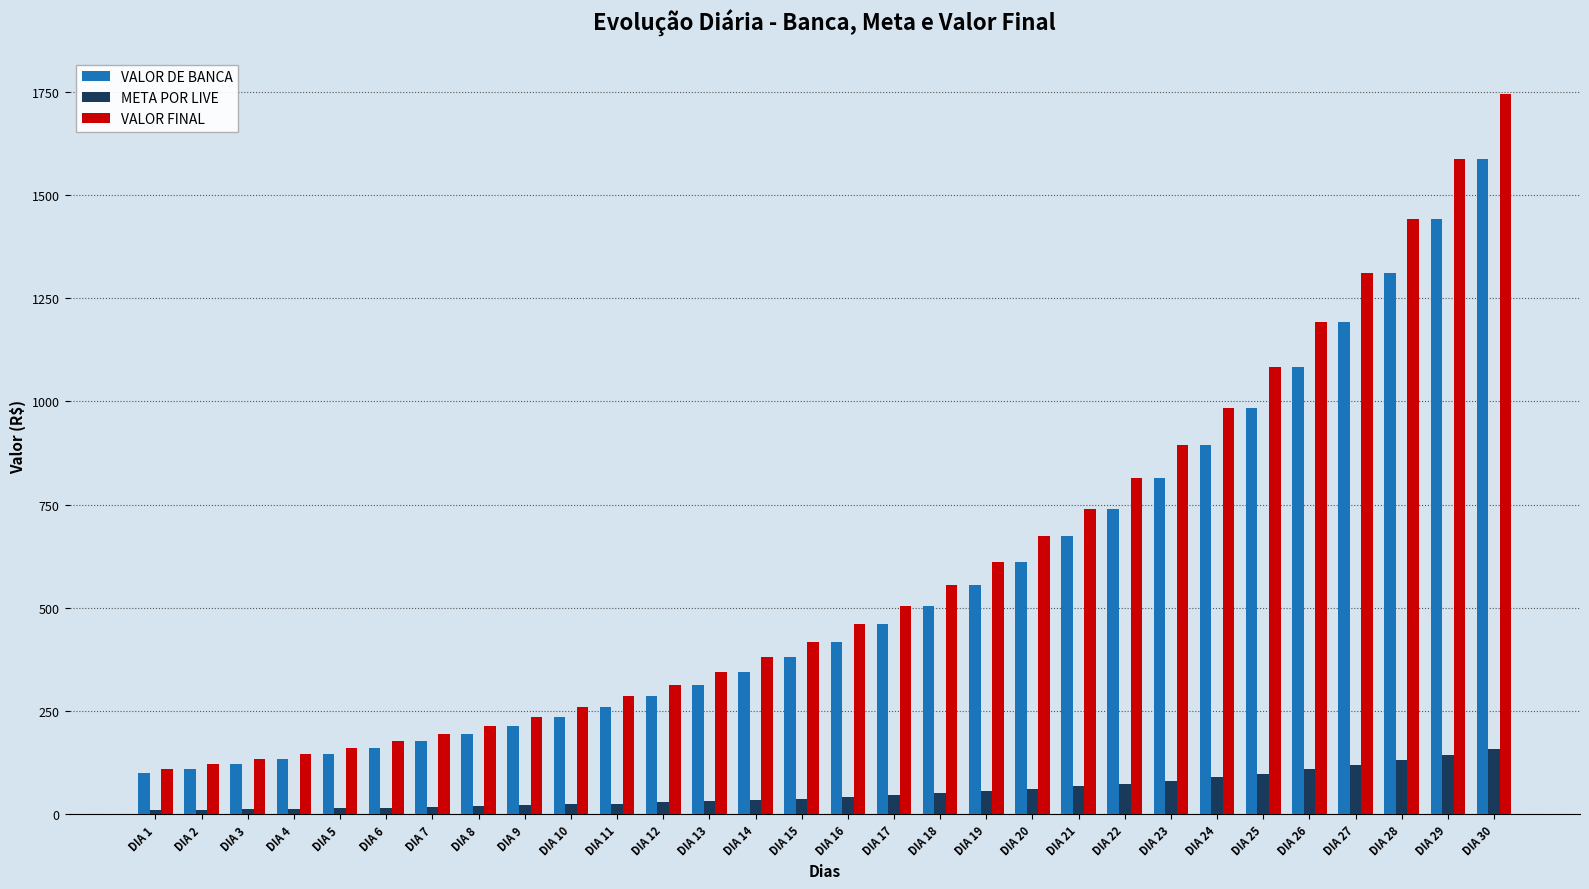

What is the difference between the VALOR FINAL values at DIA 4 and DIA 26?

1045.4